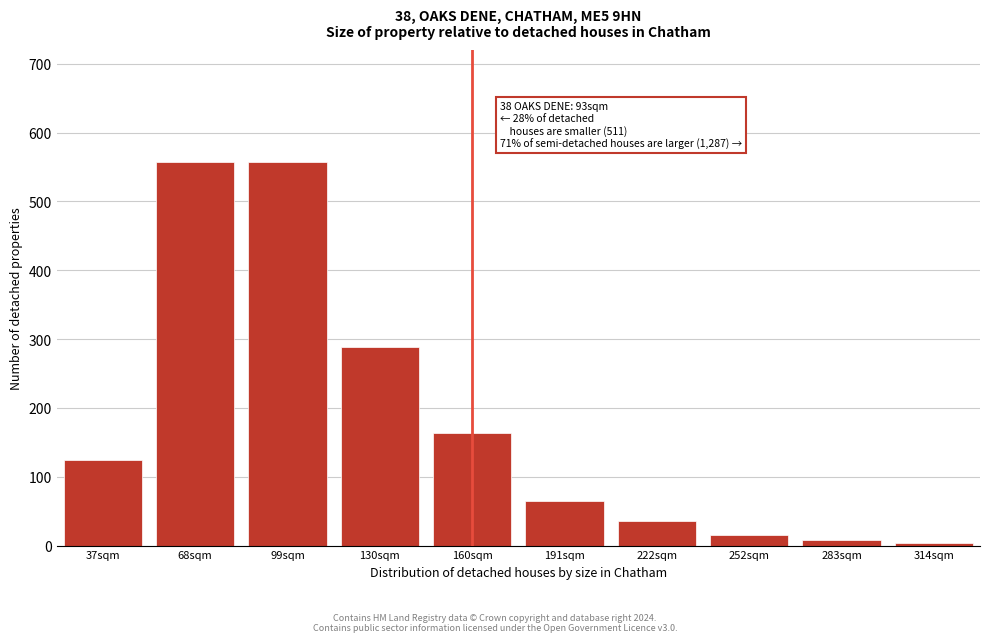

Reading right to left, transcribe all the data shown in this chart.

4	8	15	35	65	163	289	557	557	125